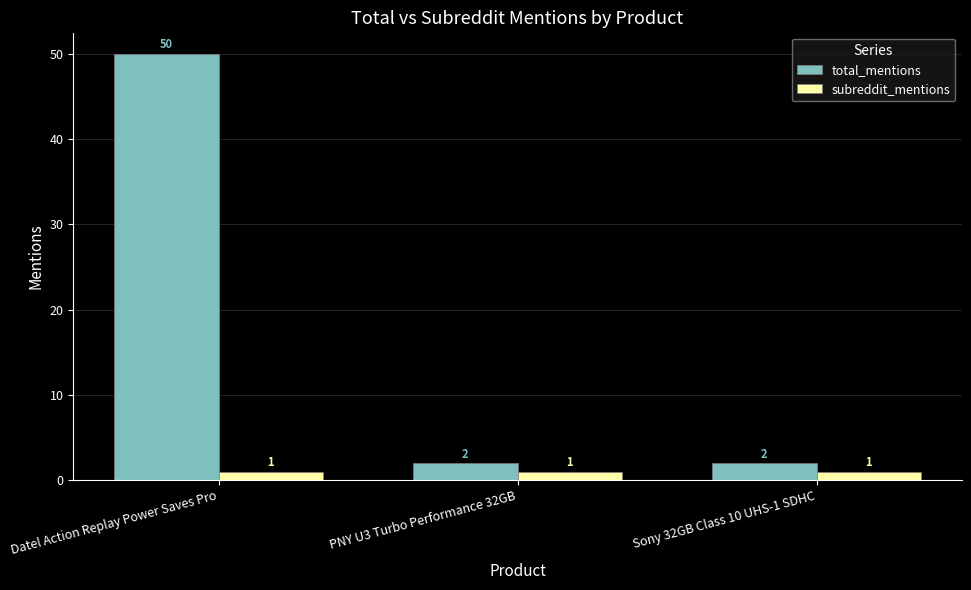

How many total_mentions values are between 2 and 50?

3